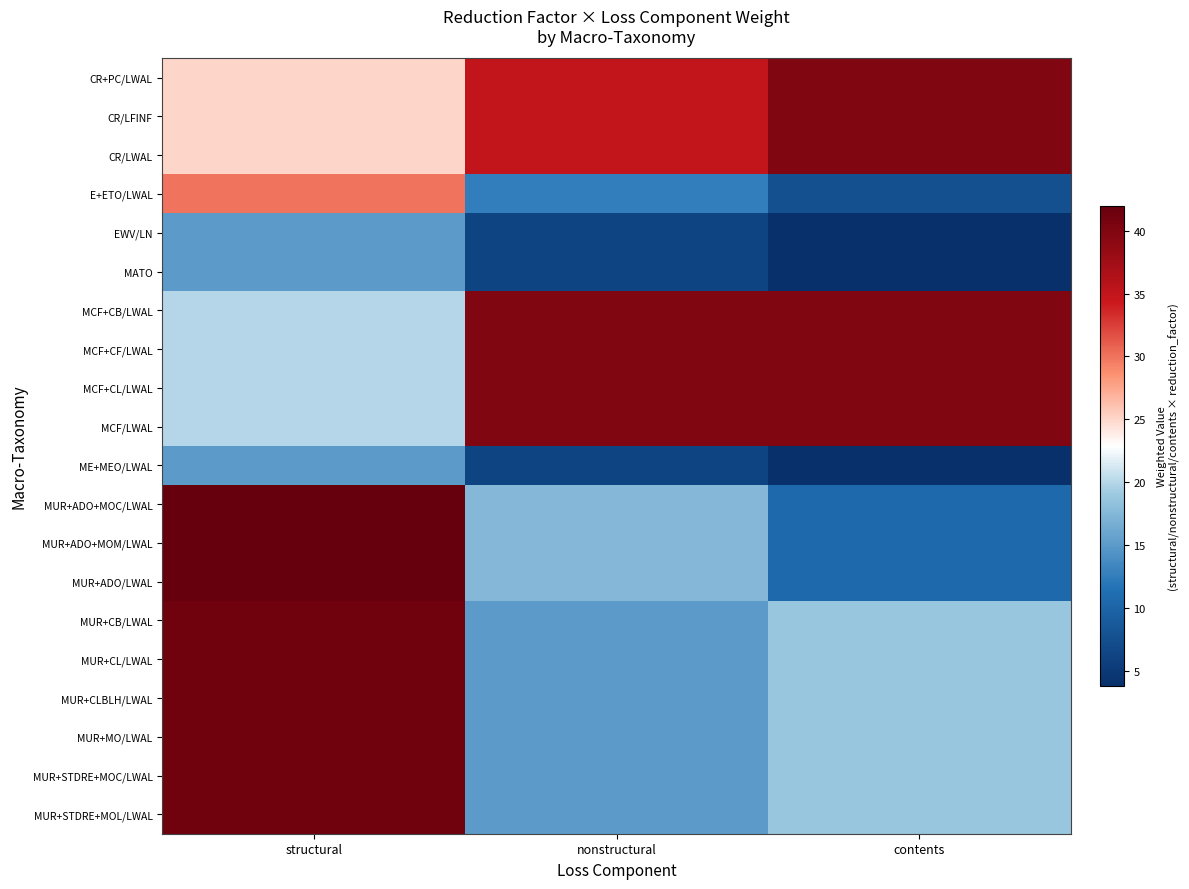

Count the number of categories in the chart.

3